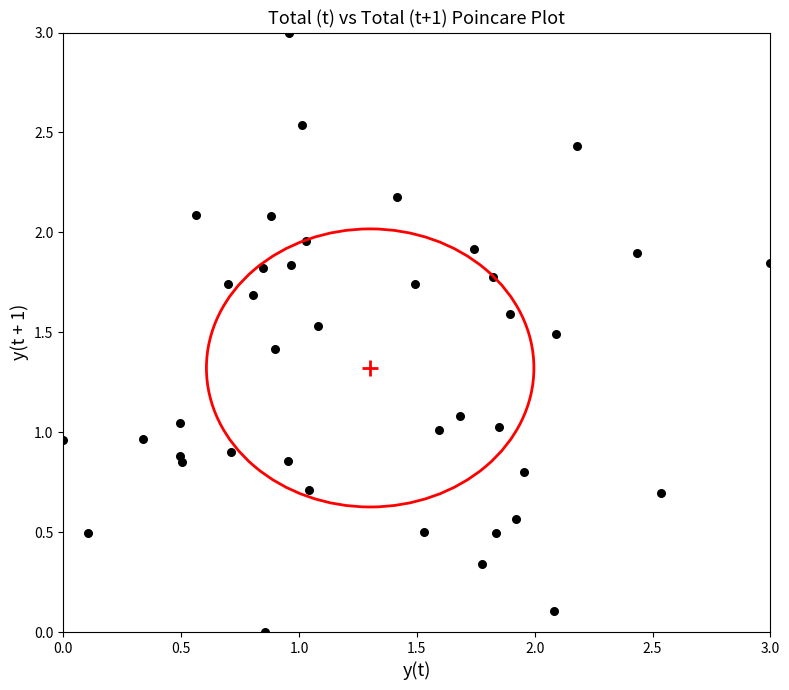

What is the range of X values (max minus min)?

3.0